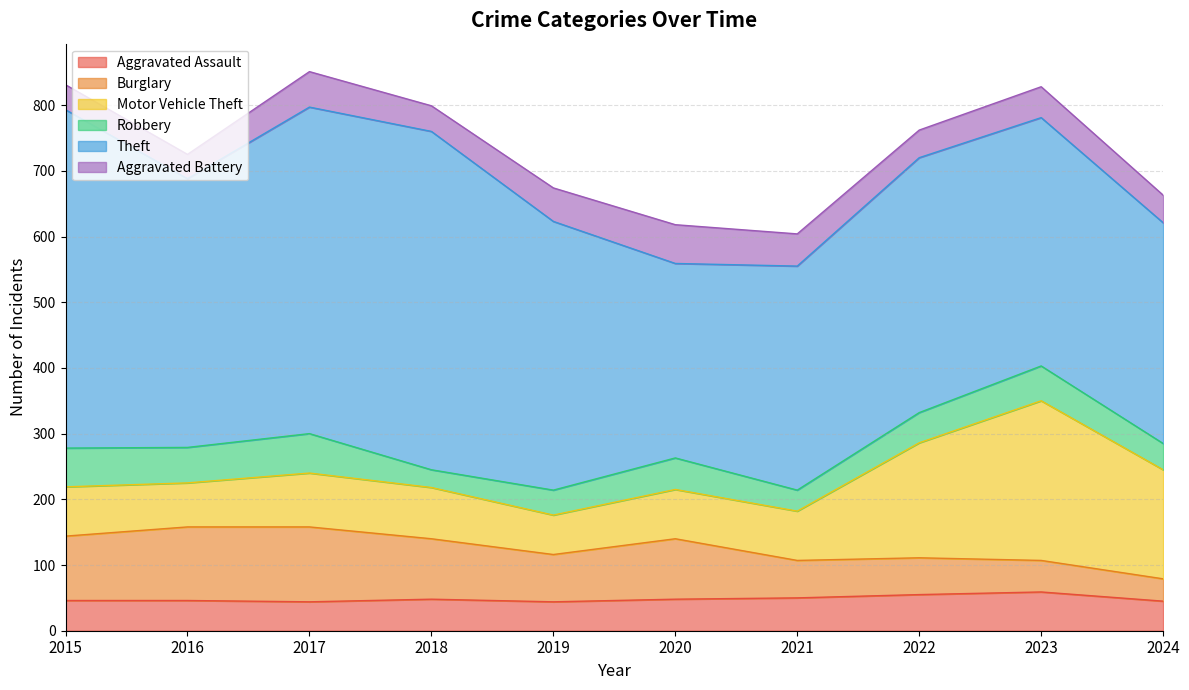

Where do Robbery and Burglary first cross each other?

2022 and 2023